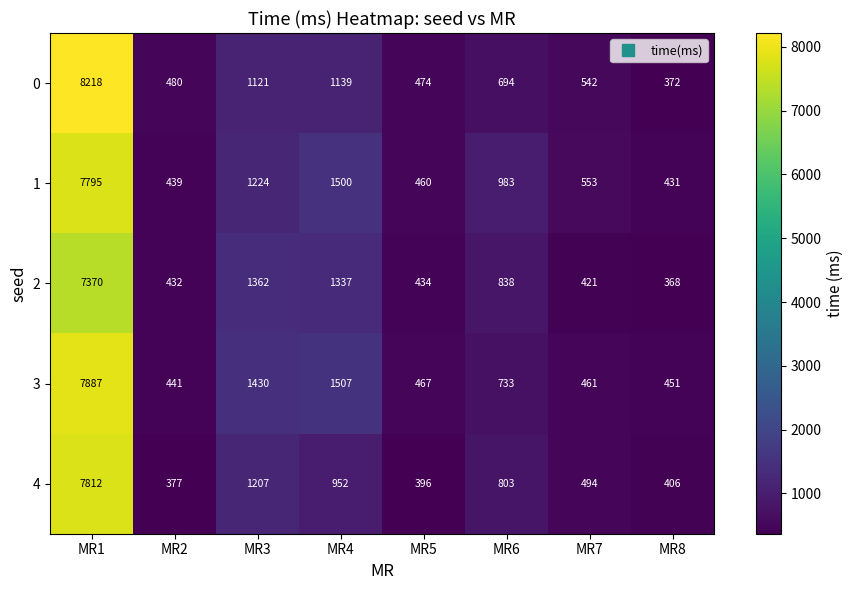

Rank the series at MR5 from highest to lowest value.

0, 3, 1, 2, 4